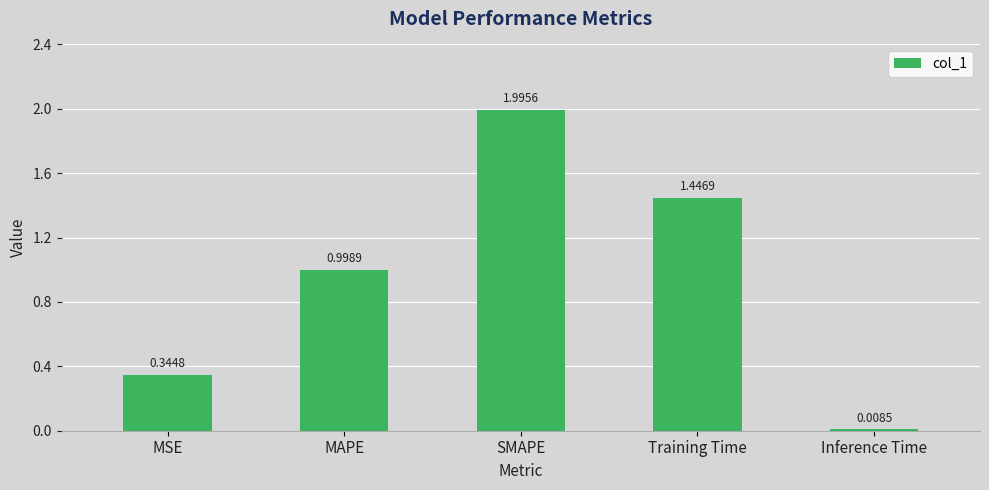

The value at MSE is 0.6. True or false?

False